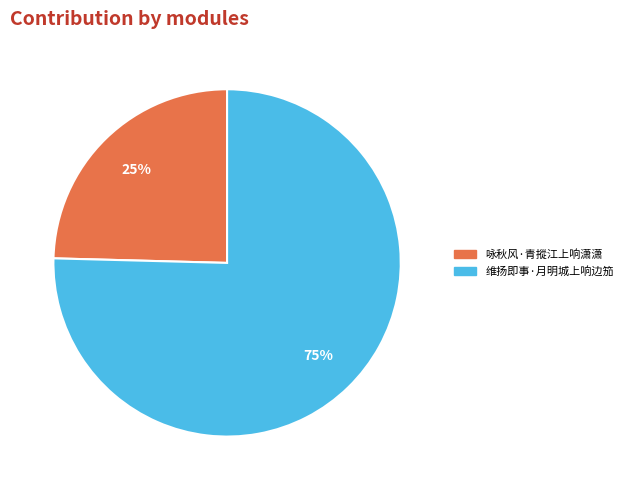

Is 咏秋风·青摐江上响潇潇 the majority of the pie?

No